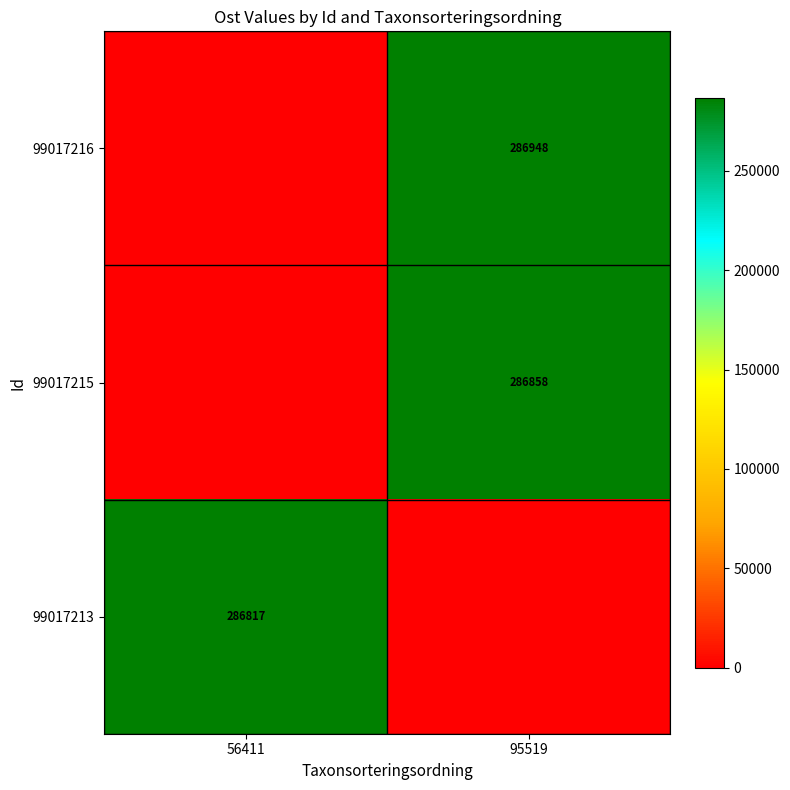

At which category is the sum across all series the highest?

95519